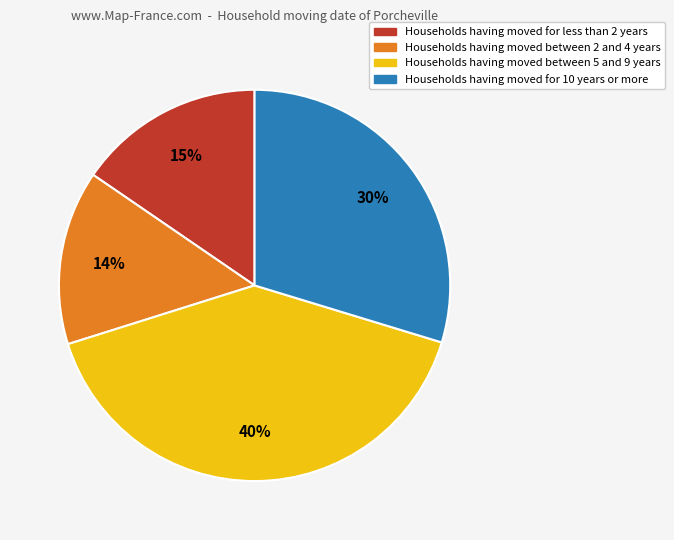

To the nearest percent, what is the average slice percentage?

25%